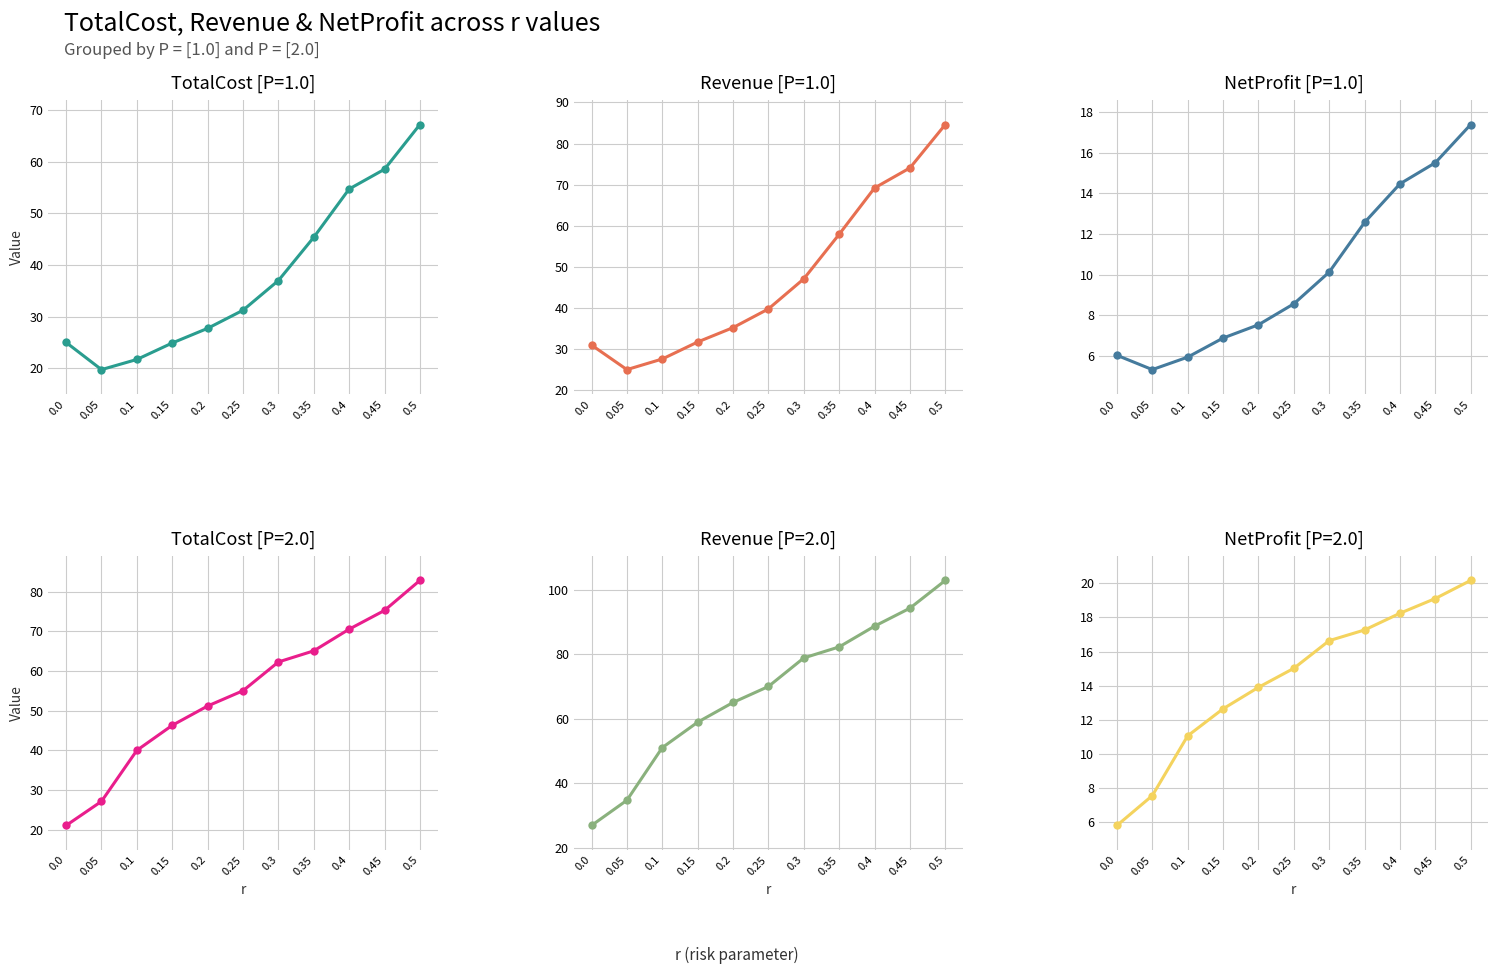

How many data points in NetProfit [1.0] are above 8?

6